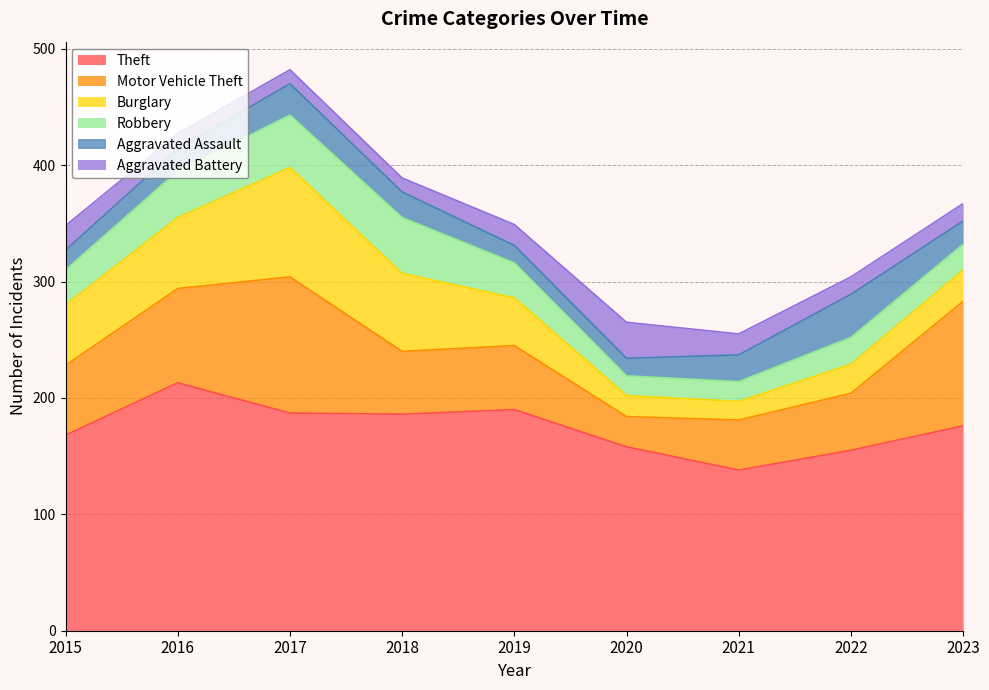

Which series has the largest total across all categories?

Theft